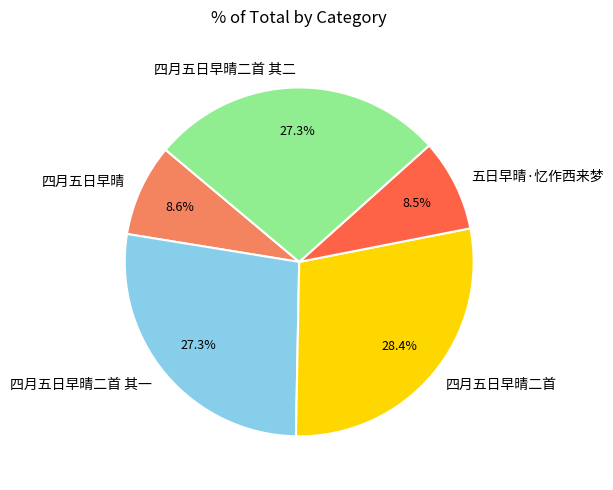

How many segments does this pie chart have?

5